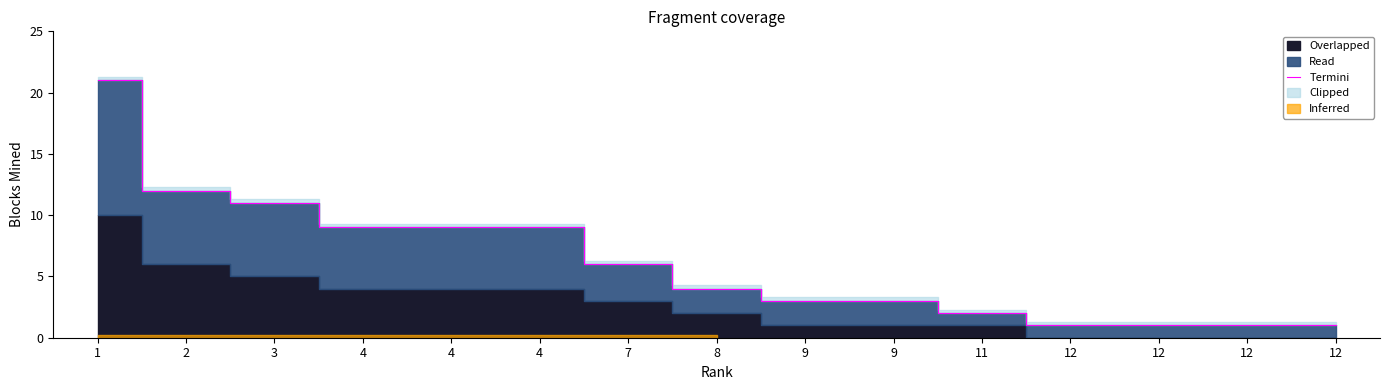

What is the change in value from 3 to 9?

-8